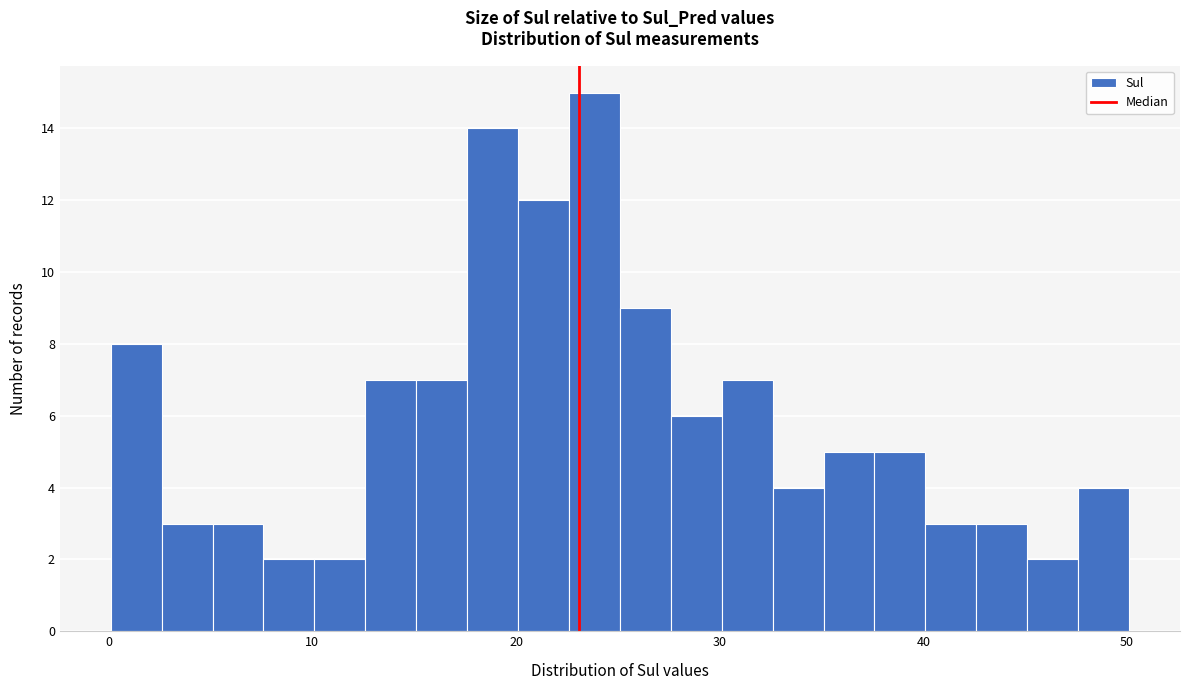

Read against the x-axis, roughly where is the centre of the tallest bar?

24